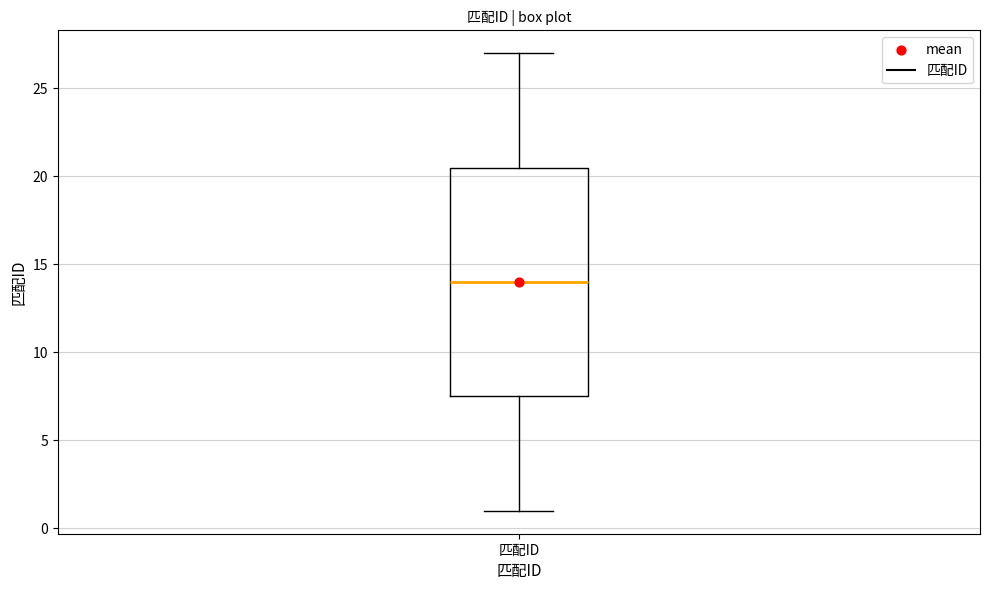

Where is the lower edge of the box for 匹配ID on the y-axis? The values are not printed on the chart, so give them approximately, as read against the axis.

7.5